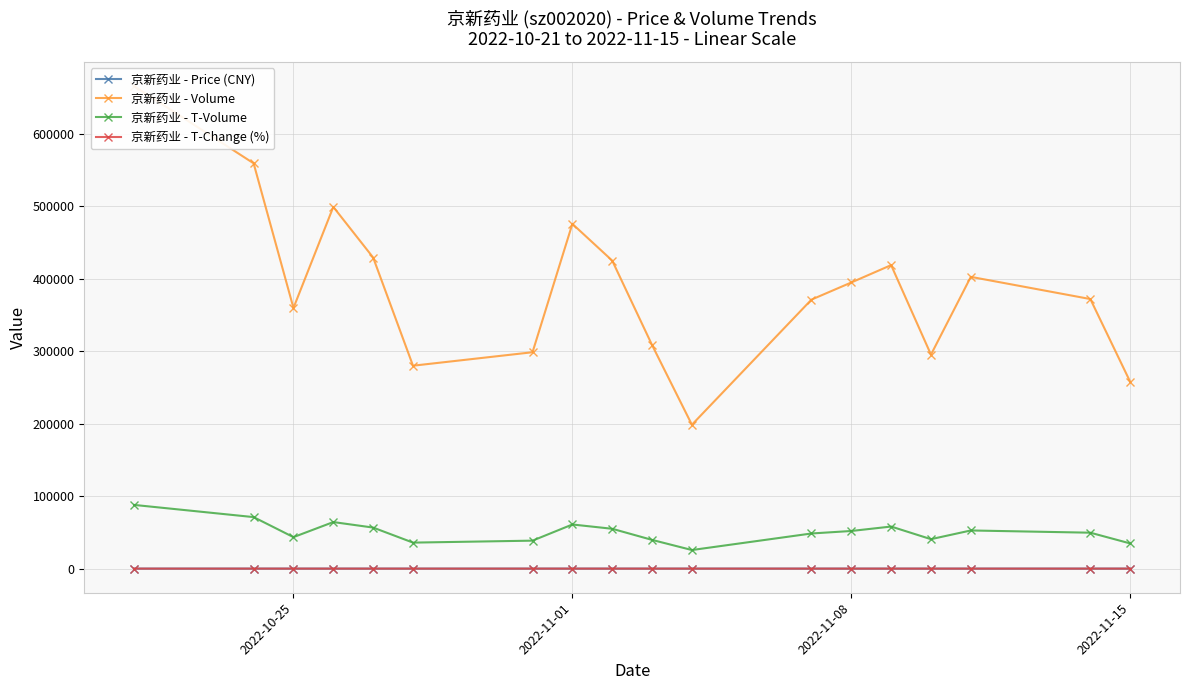

What is the lowest value of the 京新药业 - T-Volume series?

25647.0